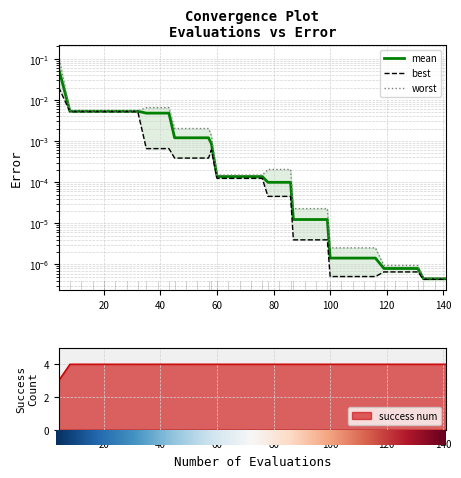

At 20, list the series in order from smallest to largest.

best, mean, worst, success_num